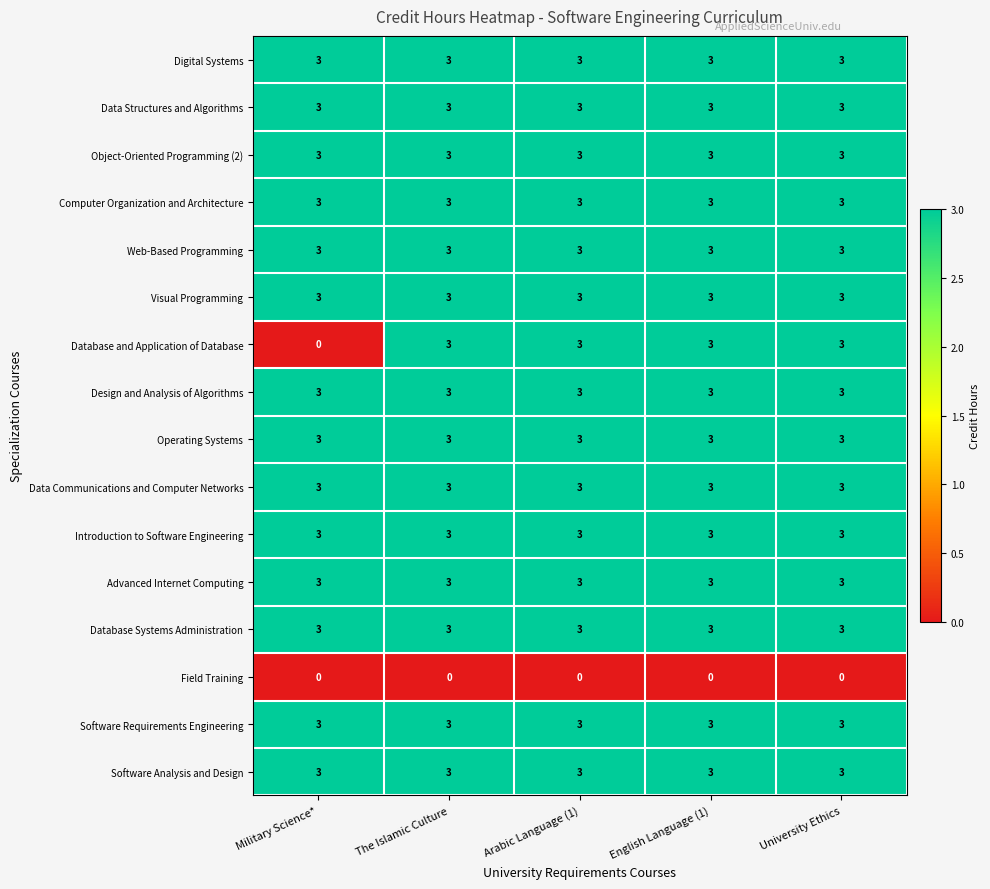

Between Military Science* and English Language (1), which series saw the biggest shift?

Database and Application of Database